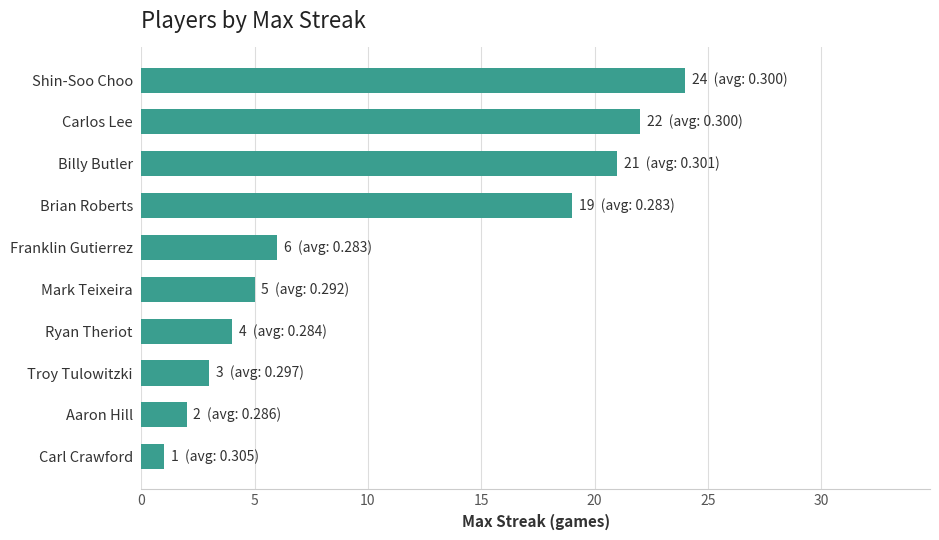

What is the greatest value displayed?

24